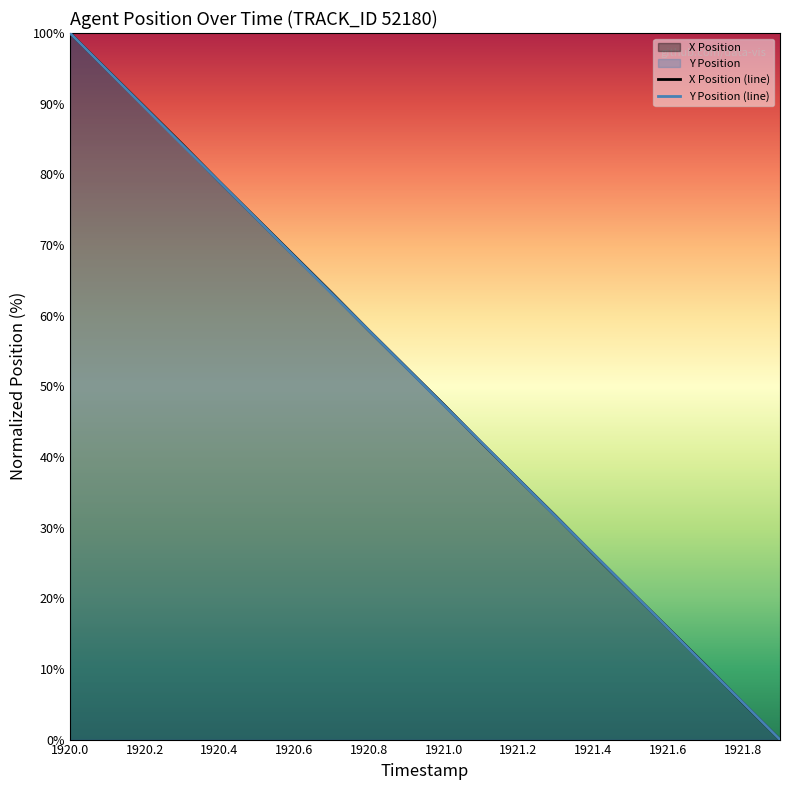

What is the average value of the Y Position series?

50.0